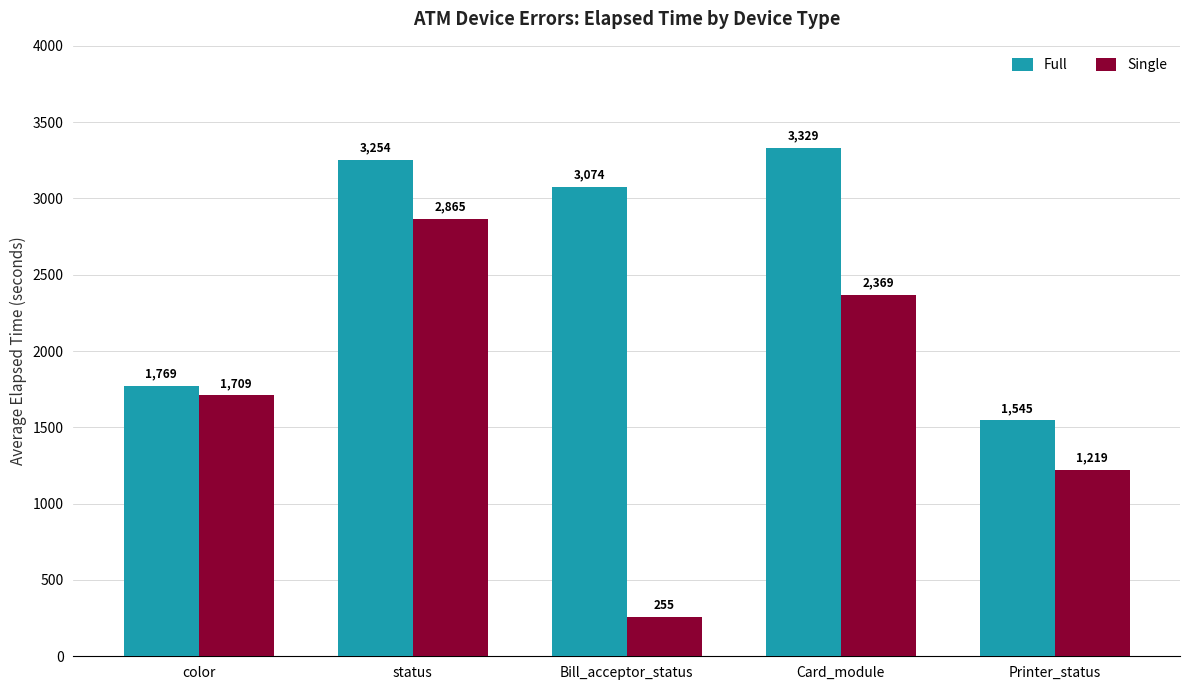

What is the sum of all Full values?

12971